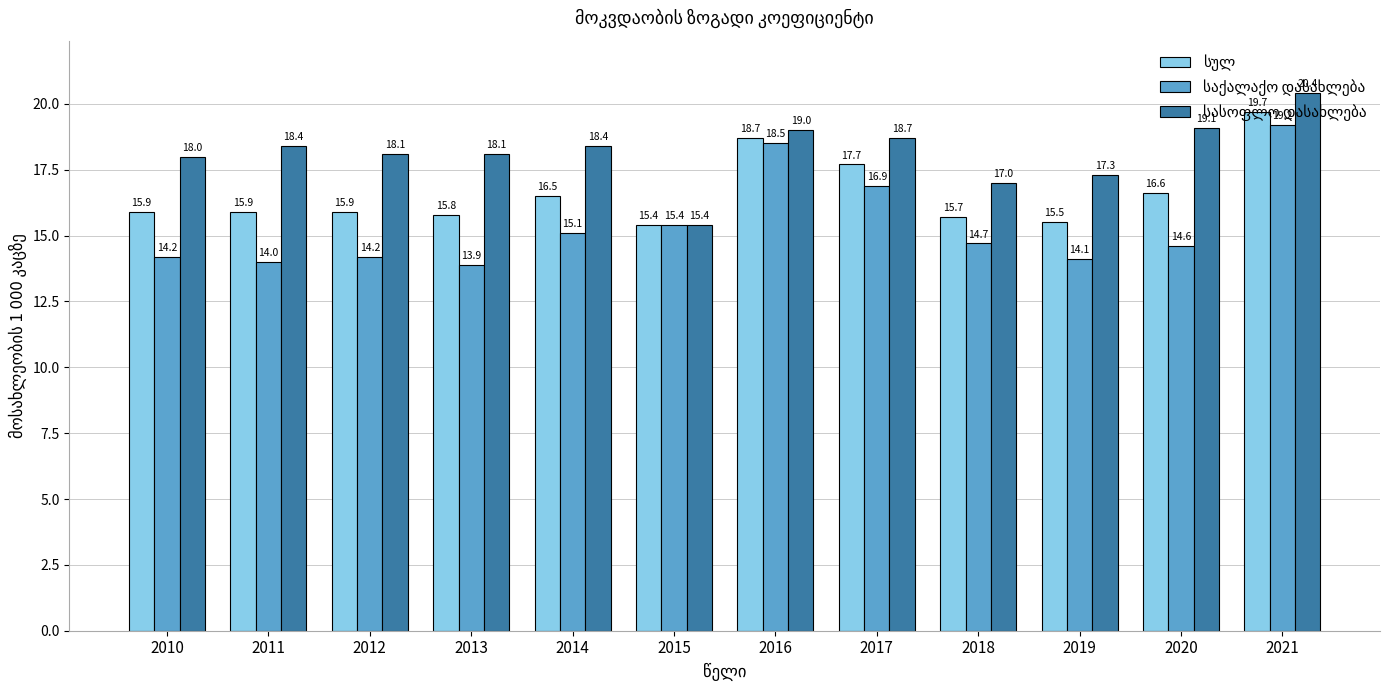

What is the difference between the highest and lowest values at 2013?

4.2